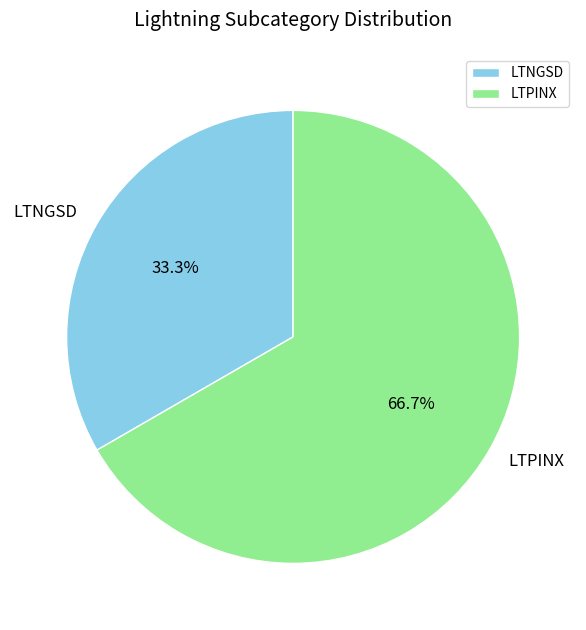

To the nearest percent, what is the difference between the largest and smallest slice percentages?

33%